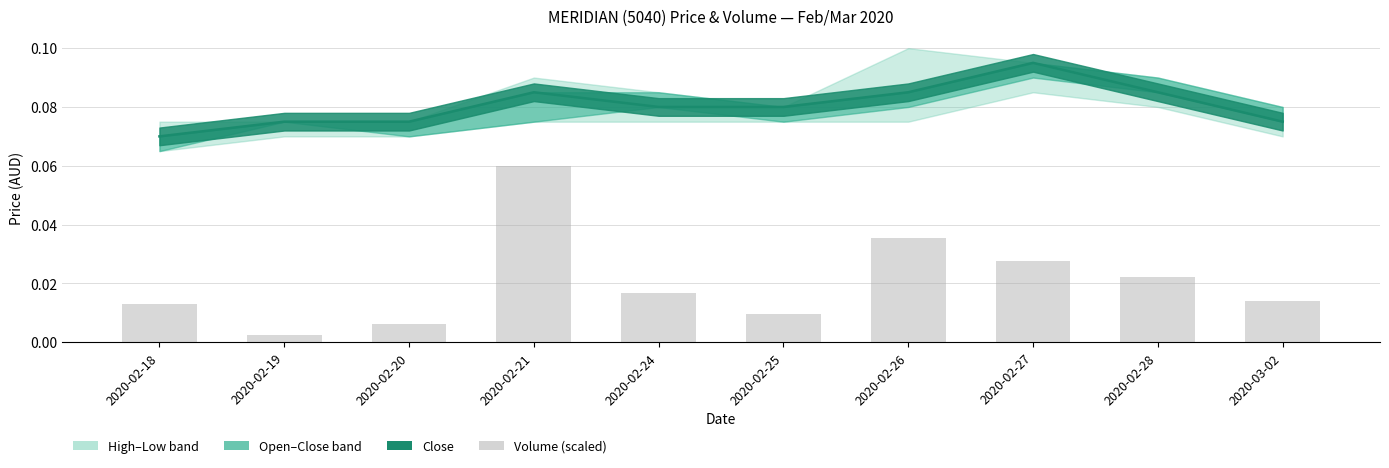

Reading left to right, transcribe all the data shown in this chart.

close: 0.1	0.1	0.1	0.1	0.1	0.1	0.1	0.1	0.1	0.1
vol: 0.0	0.0	0.0	0.1	0.0	0.0	0.0	0.0	0.0	0.0